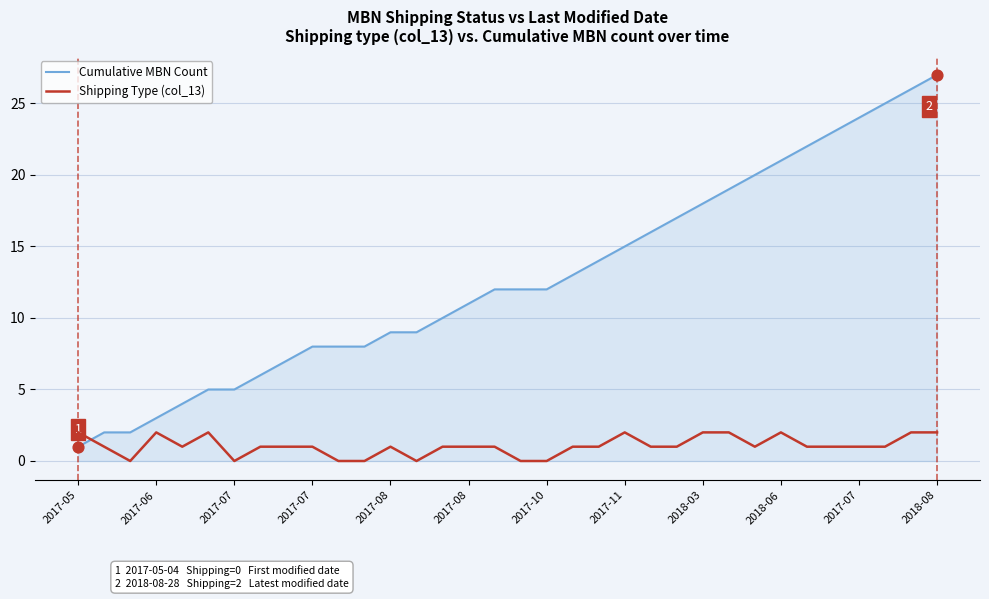

What is the maximum value shown in the chart?

27